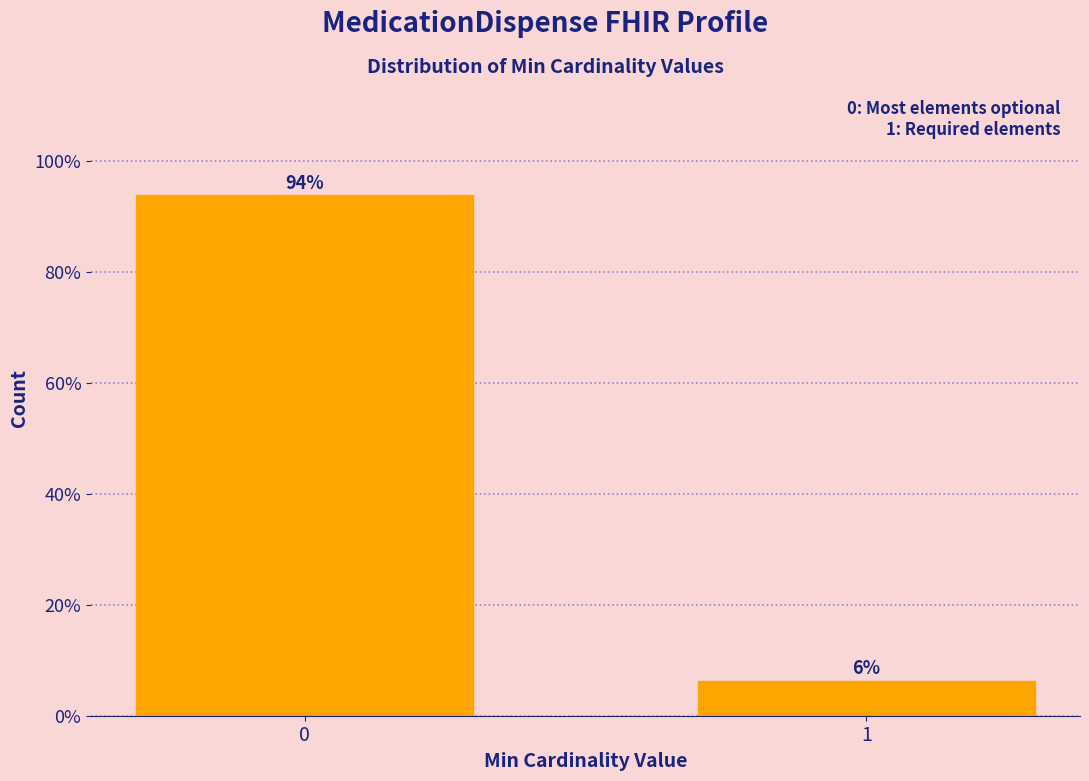

What is the maximum value shown in the chart?

93.8